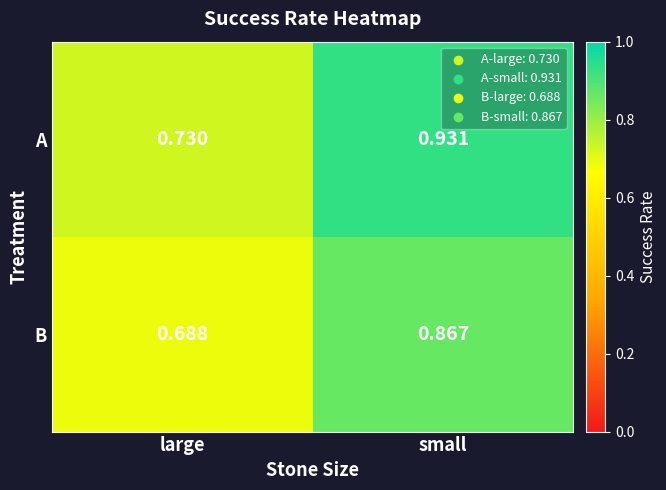

Which series has the largest range (max minus min)?

A